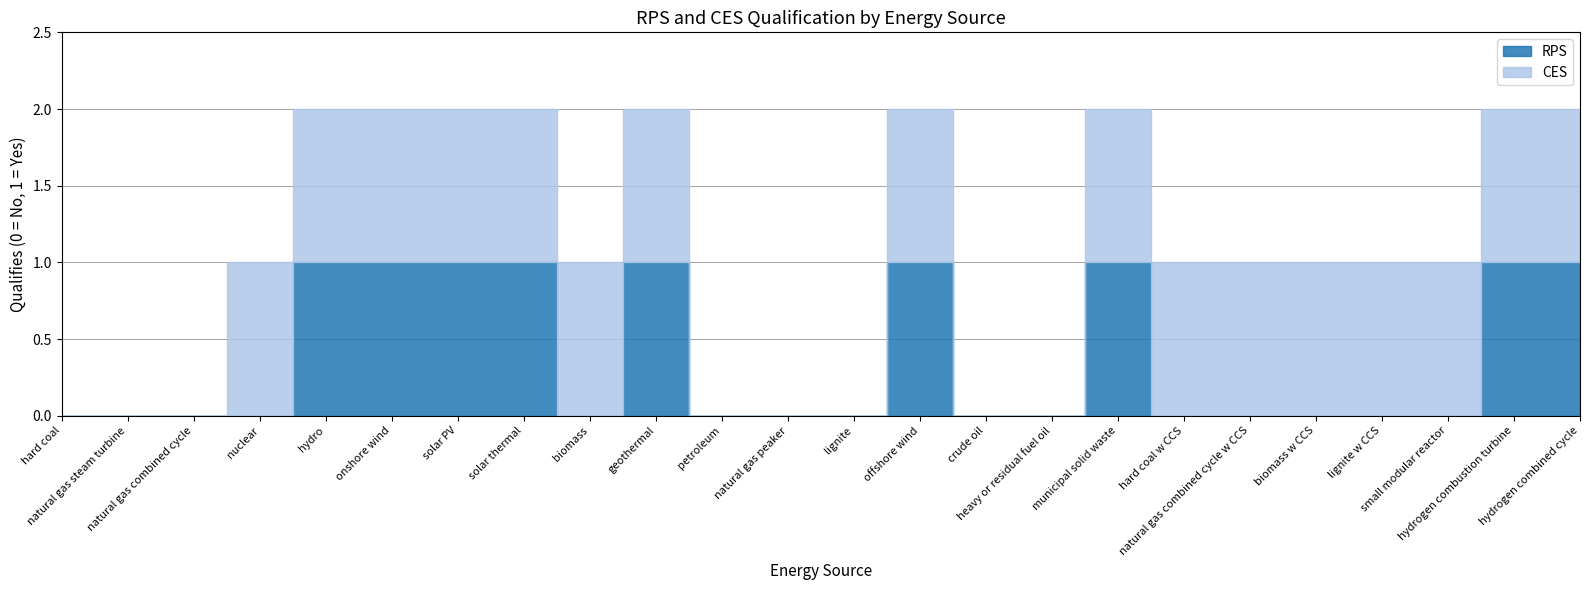

Count the number of categories in the chart.

24